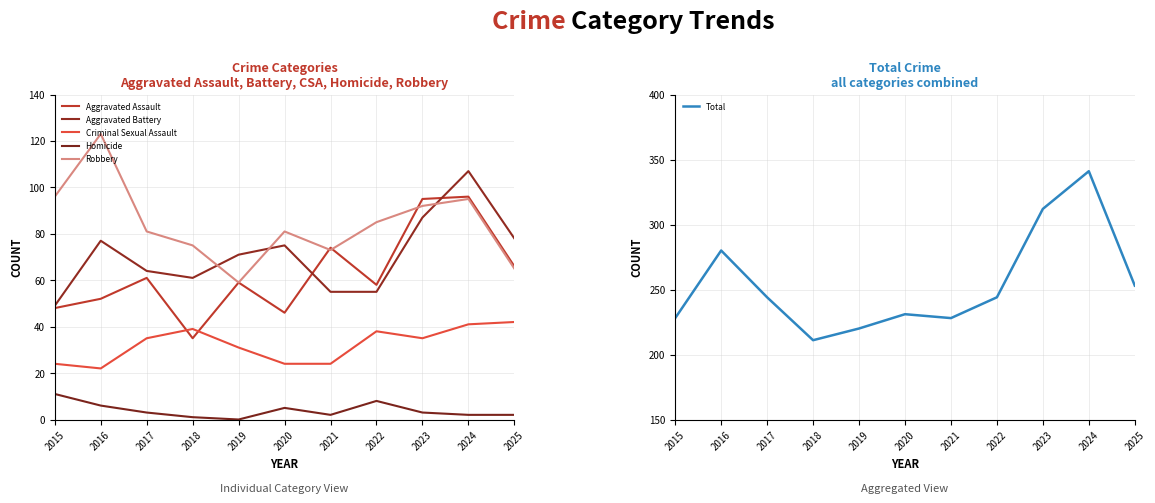

Rank the categories by Aggravated Assault value from highest to lowest.

2024, 2023, 2021, 2025, 2017, 2019, 2022, 2016, 2015, 2020, 2018